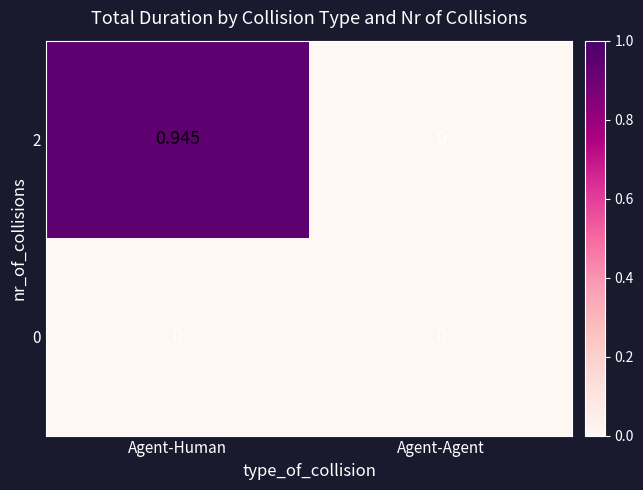

Rank the categories by 2 value from lowest to highest.

Agent-Agent, Agent-Human